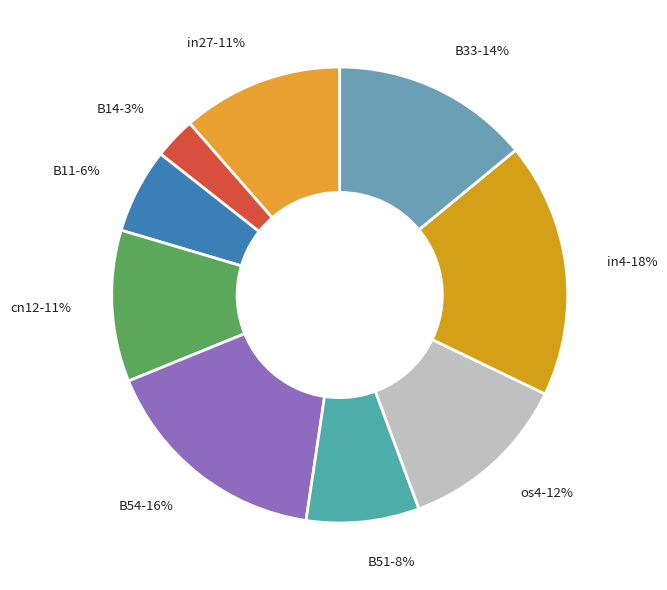

Is there any slice that represents more than half of the pie?

No